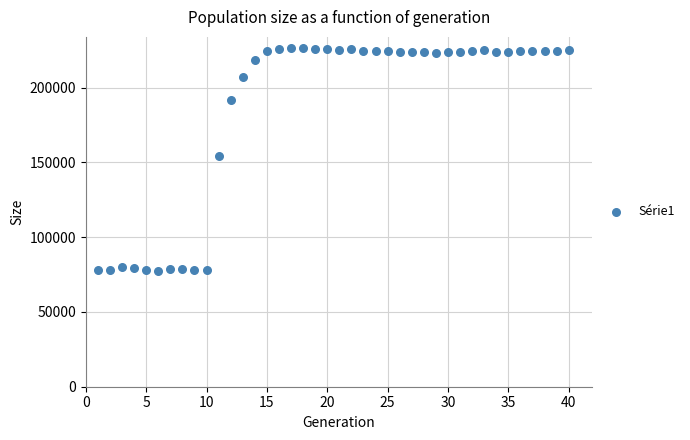

What is the range of Y values (max minus min)?

148961